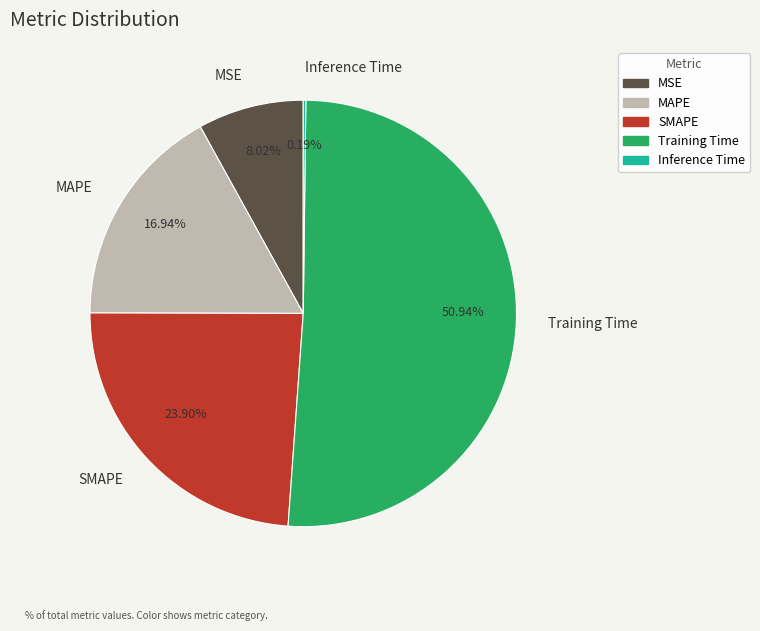

Is there any slice that represents more than half of the pie?

Yes